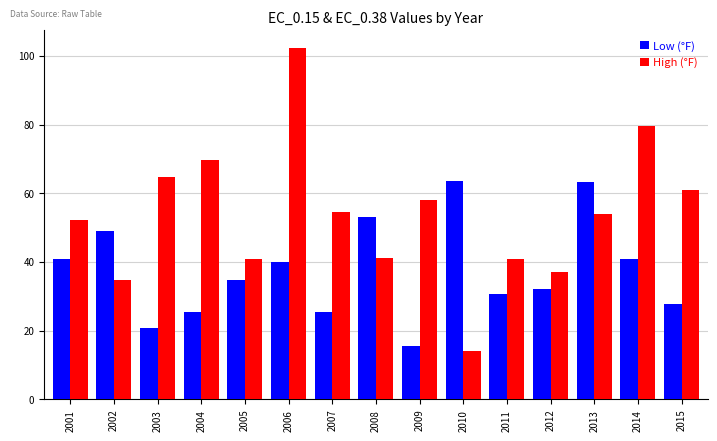

At how many categories does at least one series exceed 75?

2